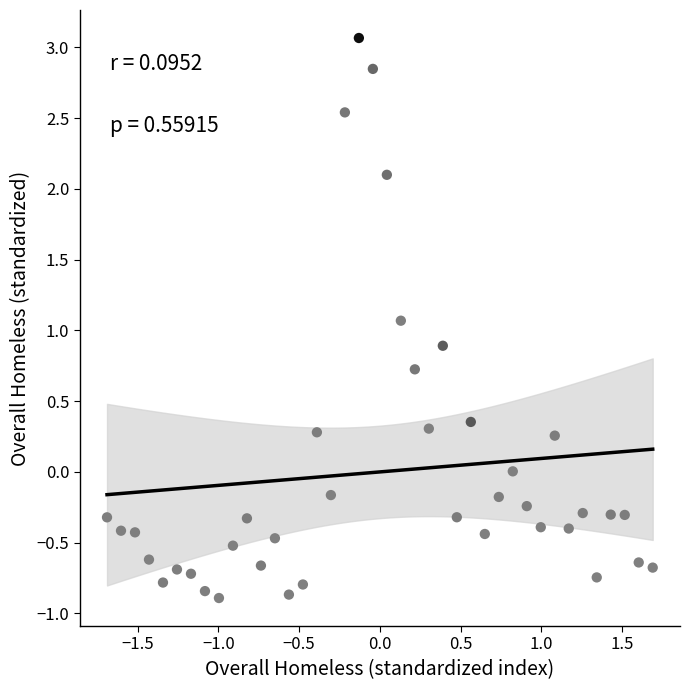

What is the range of Y values (max minus min)?

4.0